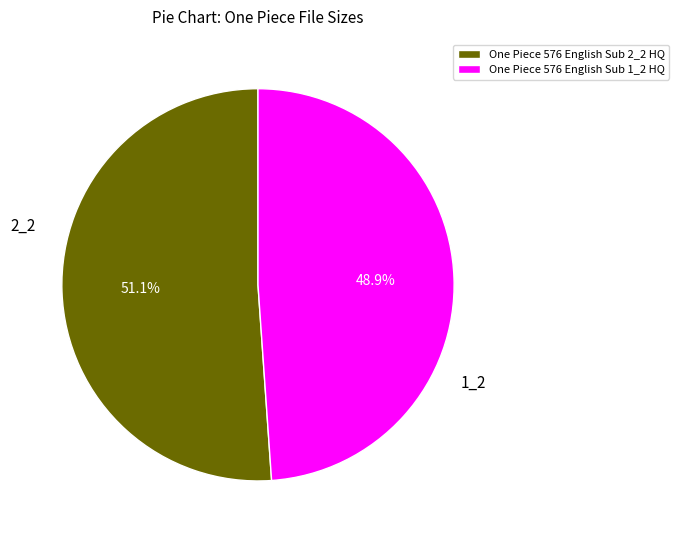

Which slice is the smallest?

One Piece 576 English Sub 1_2 HQ